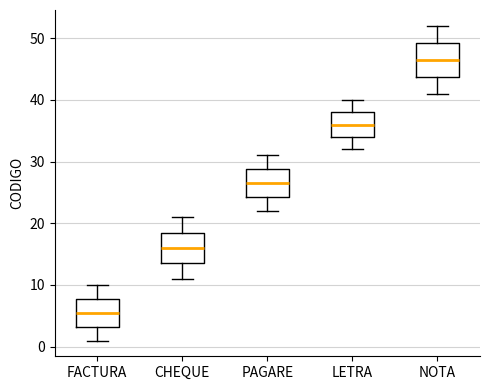

Which box has the highest median line?

NOTA